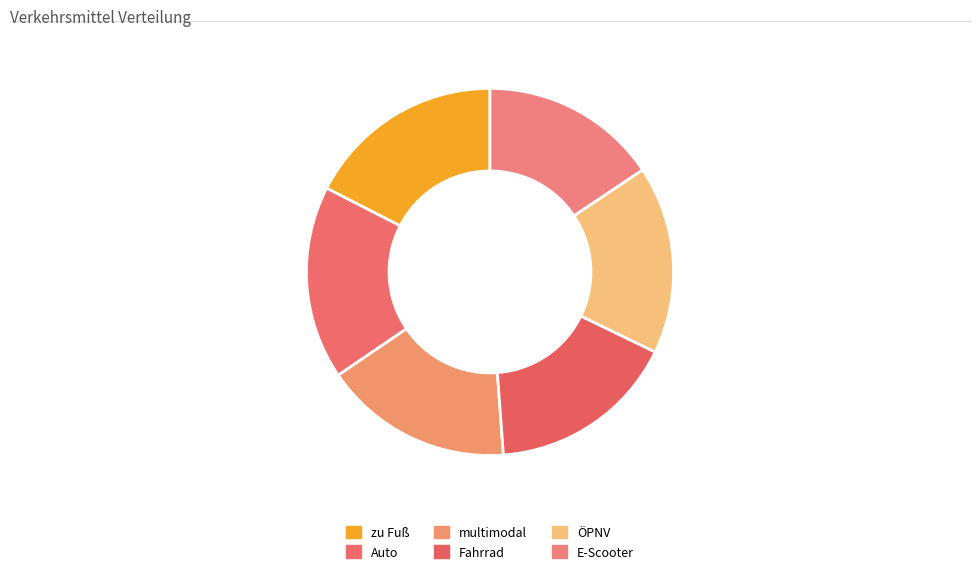

How many slices are in this pie chart?

6